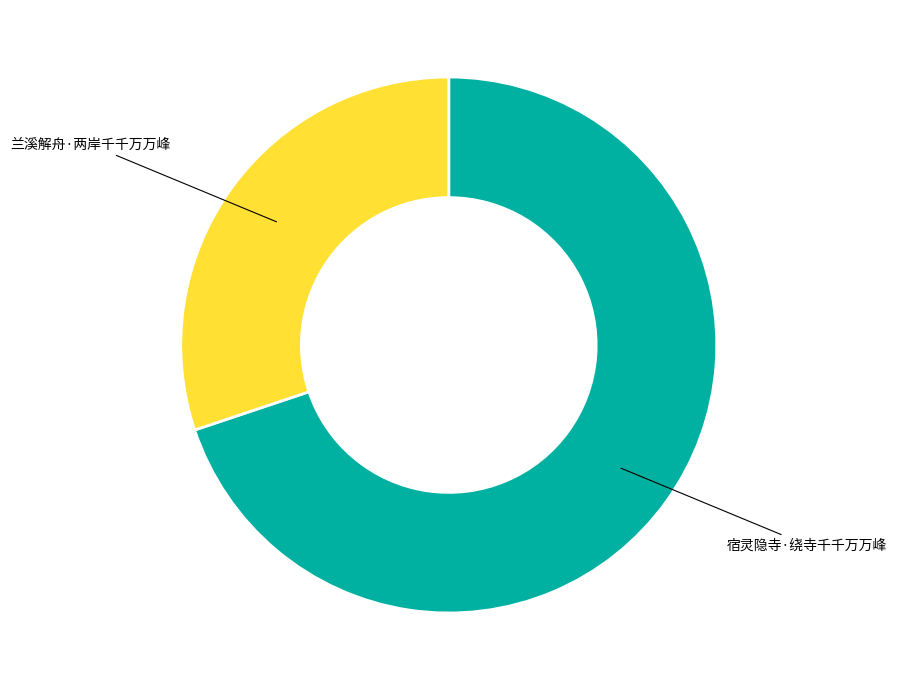

The 宿灵隐寺·绕寺千千万万峰 slice represents 61% of the pie. True or false?

False